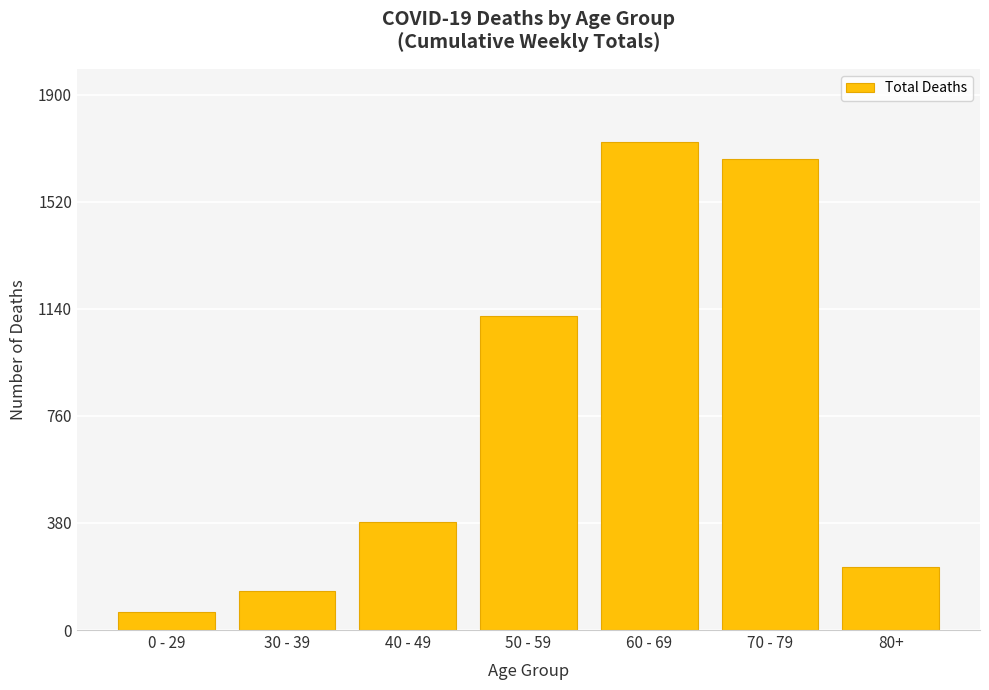

Which category has the lowest value across all series?

0 - 29